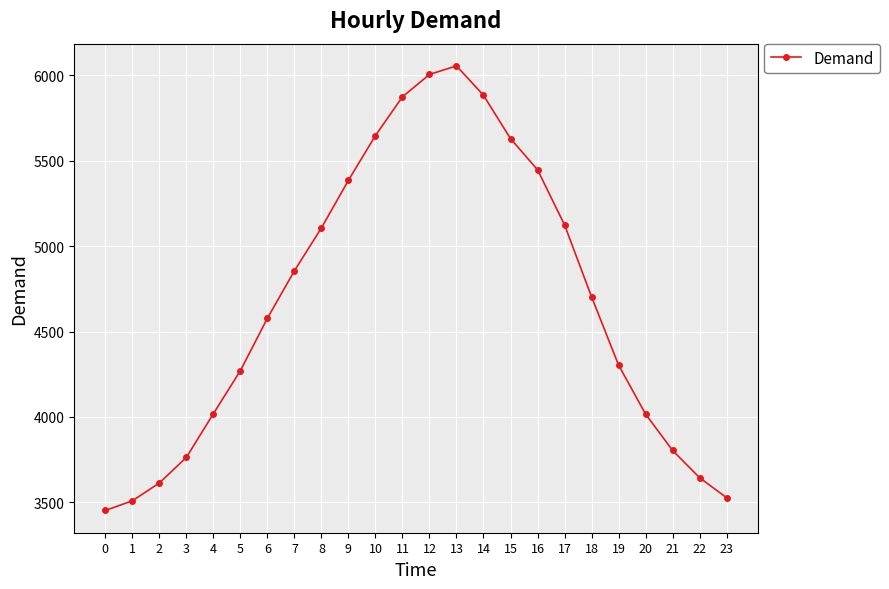

What is the maximum value shown in the chart?

6056